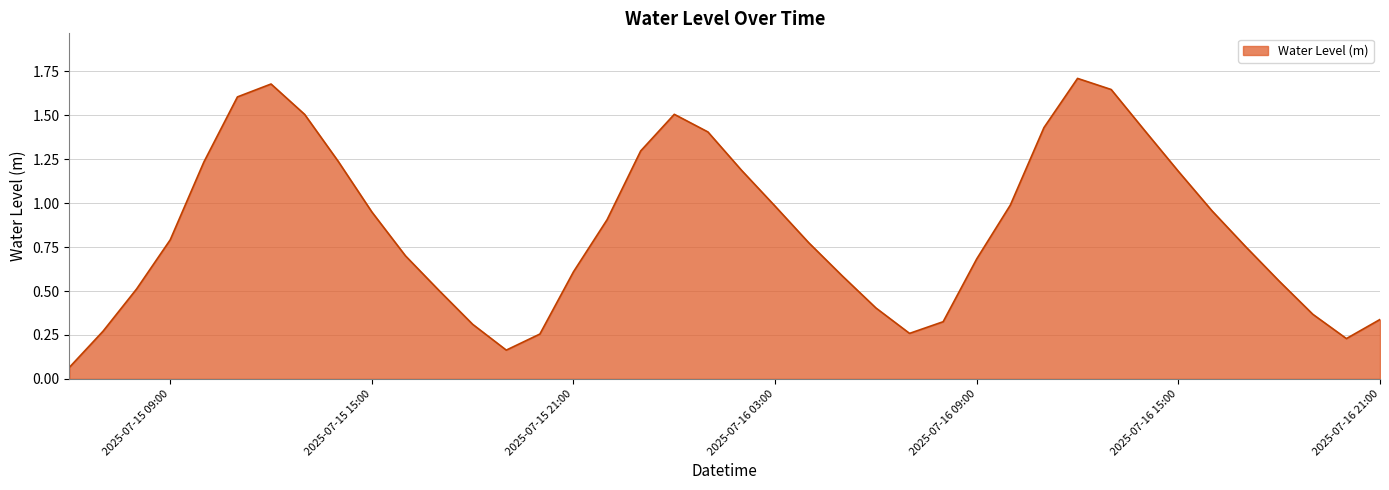

Does the chart display data point markers on the line(s)?

No